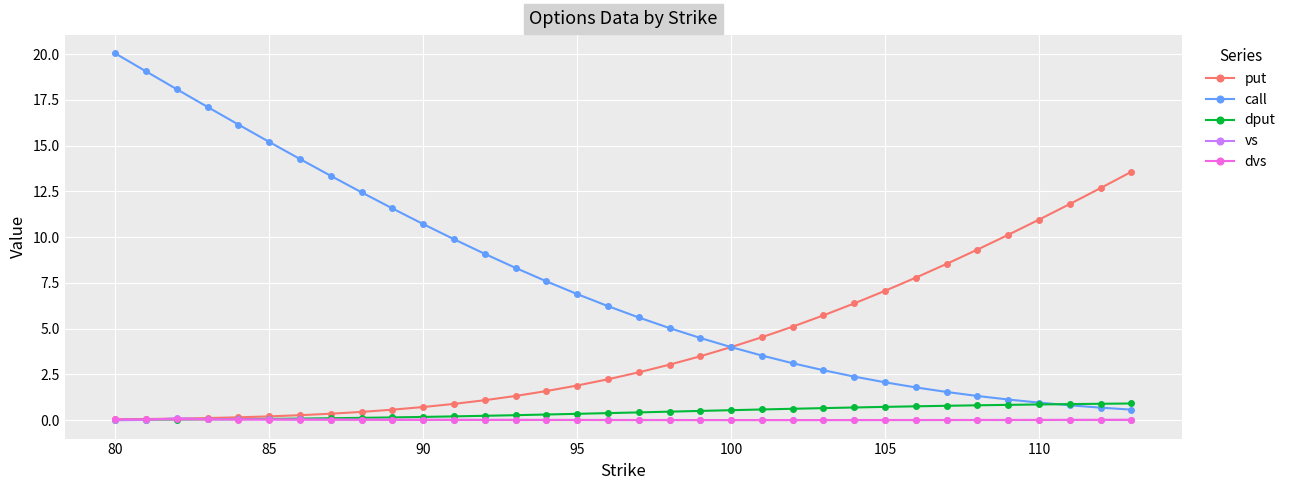

After their last crossing, which series has the higher values: dput or vs?

dput